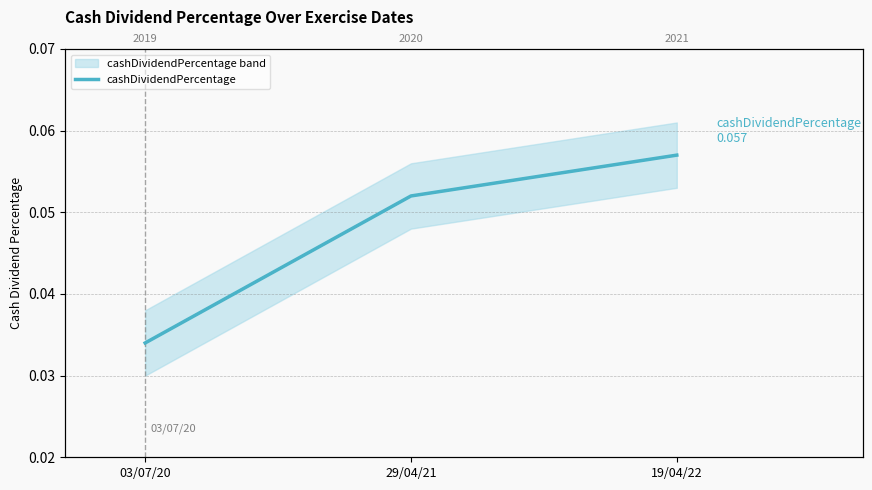

What is the greatest value displayed?

0.1